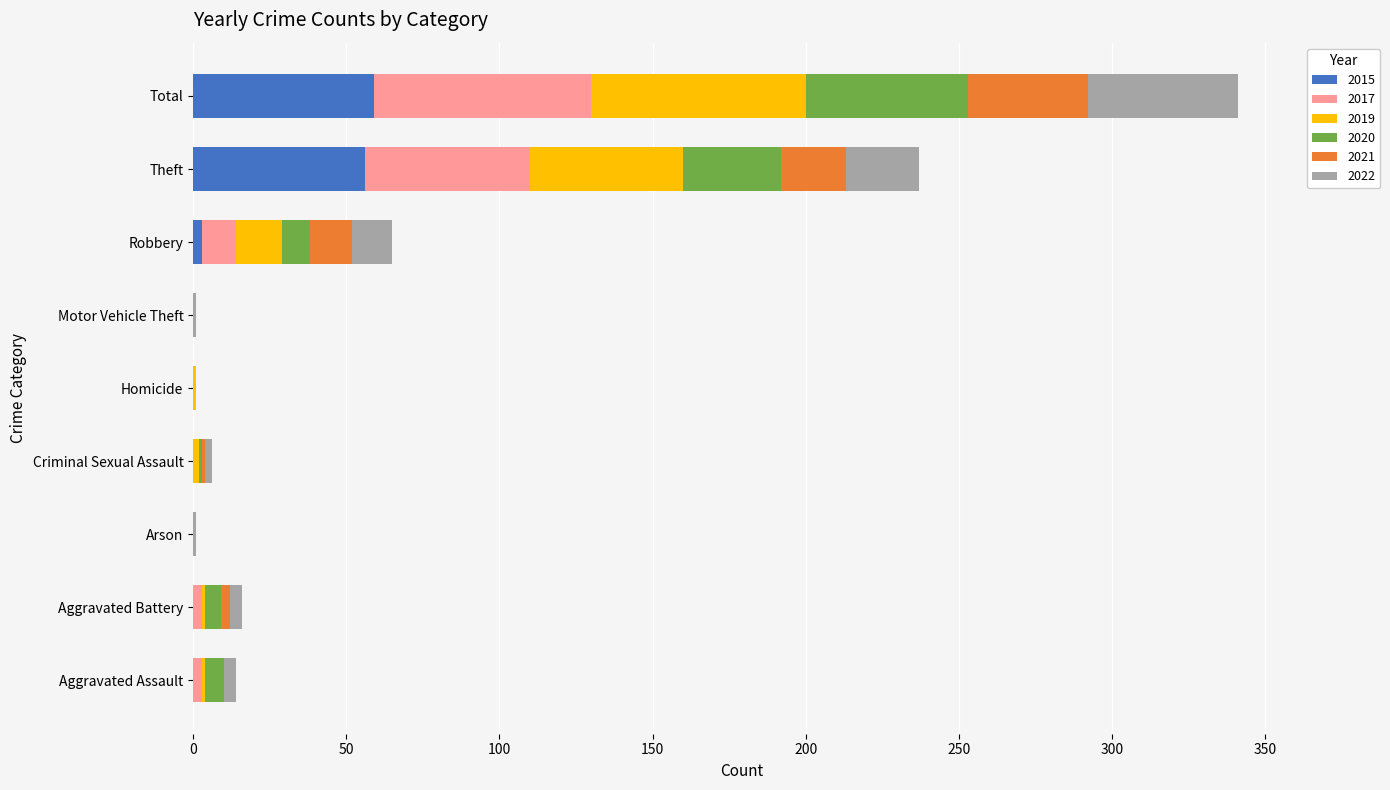

At which category is the sum across all series the highest?

Total